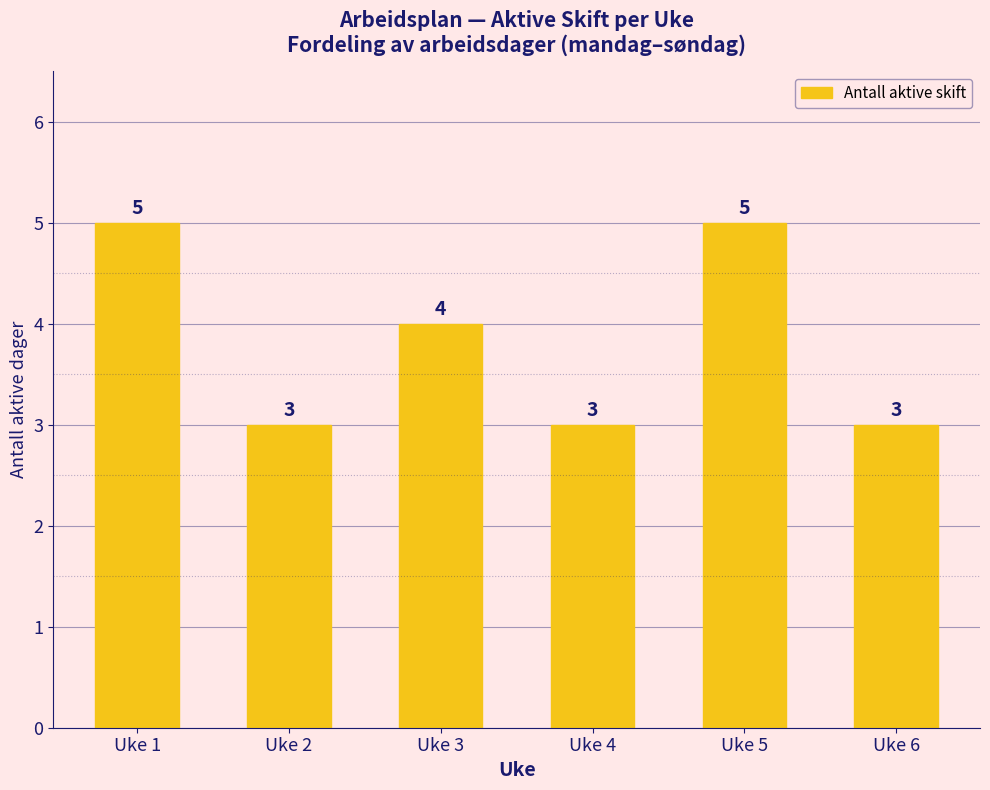

Reading right to left, list all the values displayed in this chart.

3	5	3	4	3	5